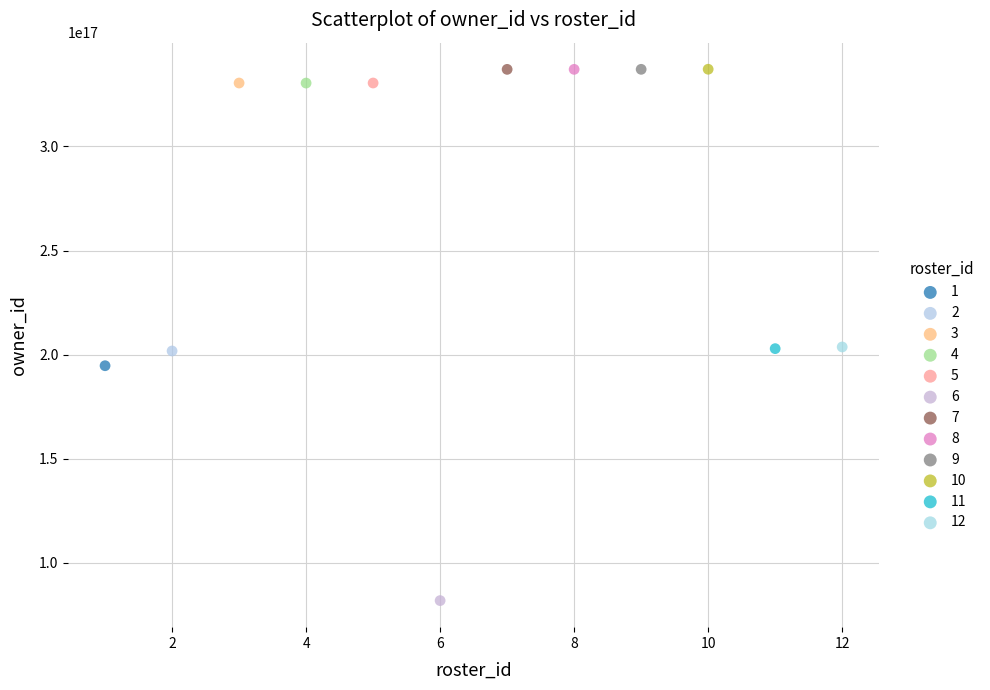

Which series reaches the minimum Y coordinate?

6